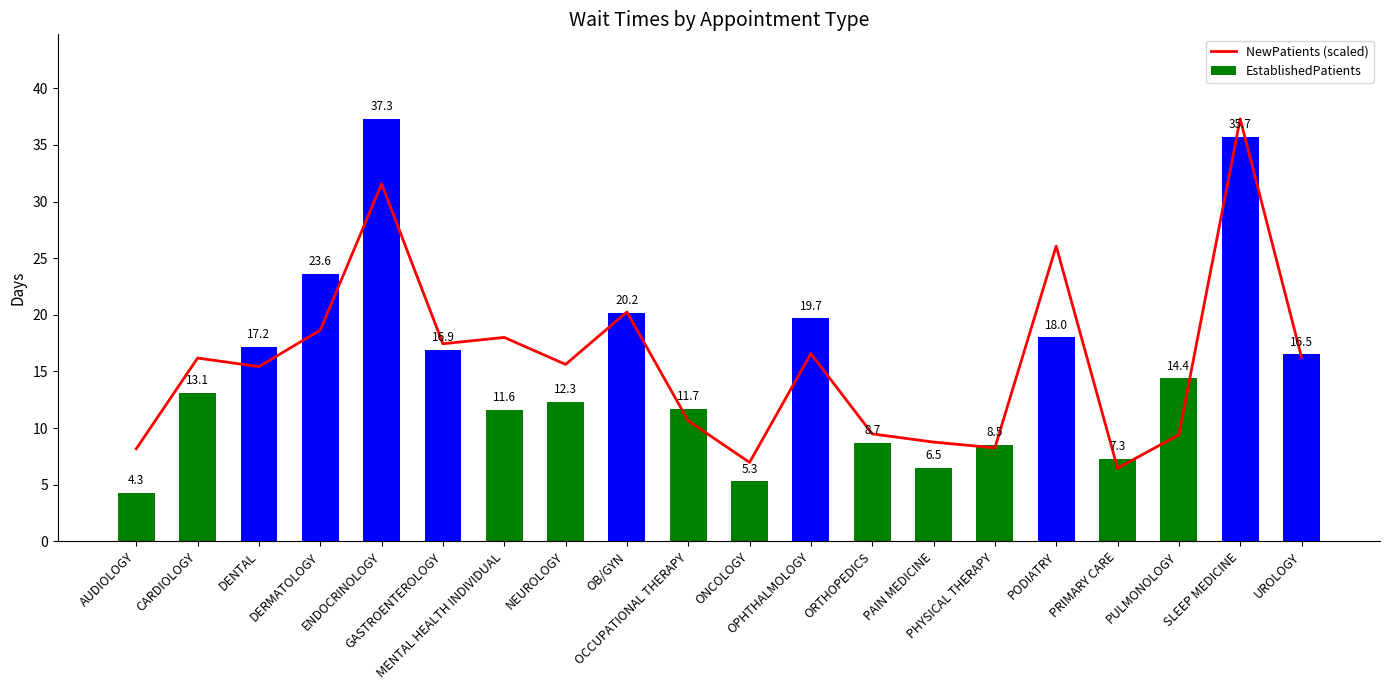

What is the difference between the maximum and minimum values in the EstablishedPatients series?

33.0